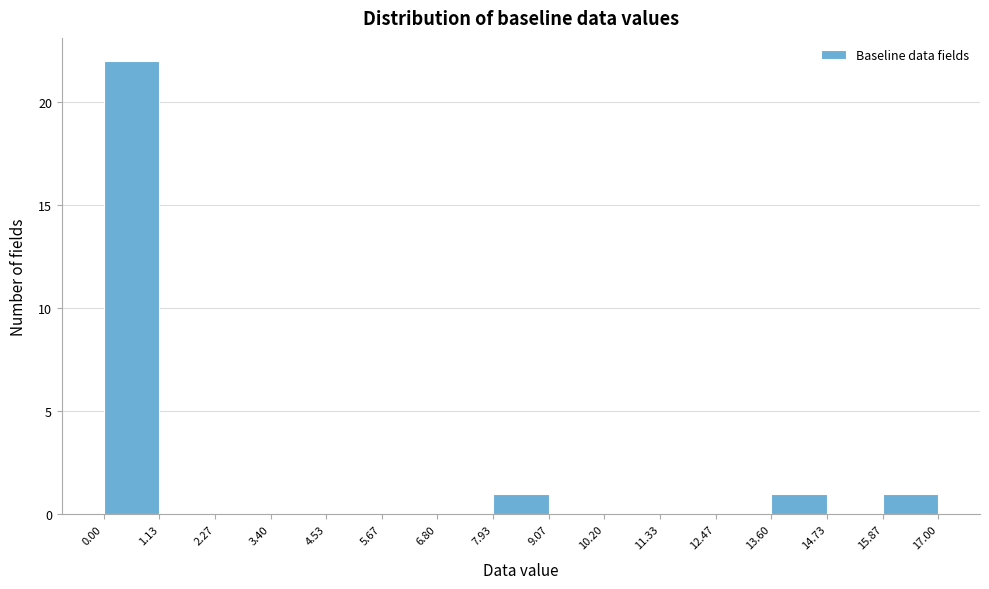

Reading left to right, transcribe this chart: for each bar, give the range it covers on the x-axis and its height. The values are not printed on the chart, so give them approximately, as read against the axis.

0.00 to 1.13: 22
1.13 to 2.27: 0
2.27 to 3.40: 0
3.40 to 4.53: 0
4.53 to 5.67: 0
5.67 to 6.80: 0
6.80 to 7.93: 0
7.93 to 9.07: 1
9.07 to 10.20: 0
10.20 to 11.33: 0
11.33 to 12.47: 0
12.47 to 13.60: 0
13.60 to 14.73: 1
14.73 to 15.87: 0
15.87 to 17.00: 1